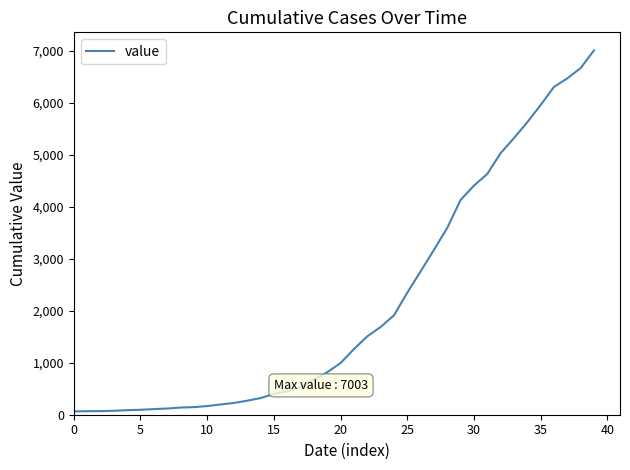

What is the maximum value shown in the chart?

7003